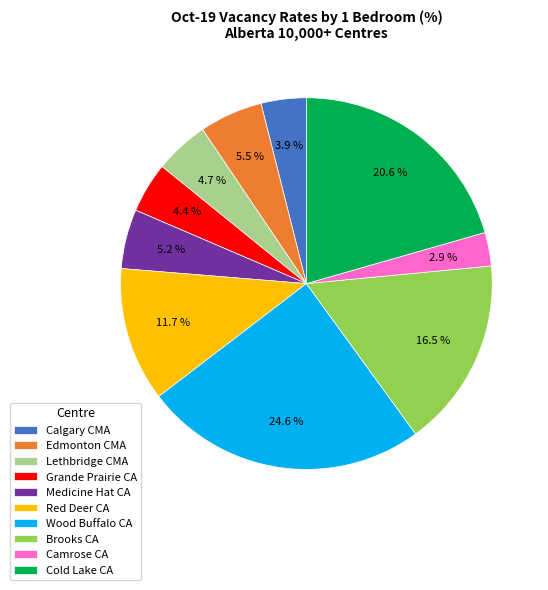

How many segments does this pie chart have?

10